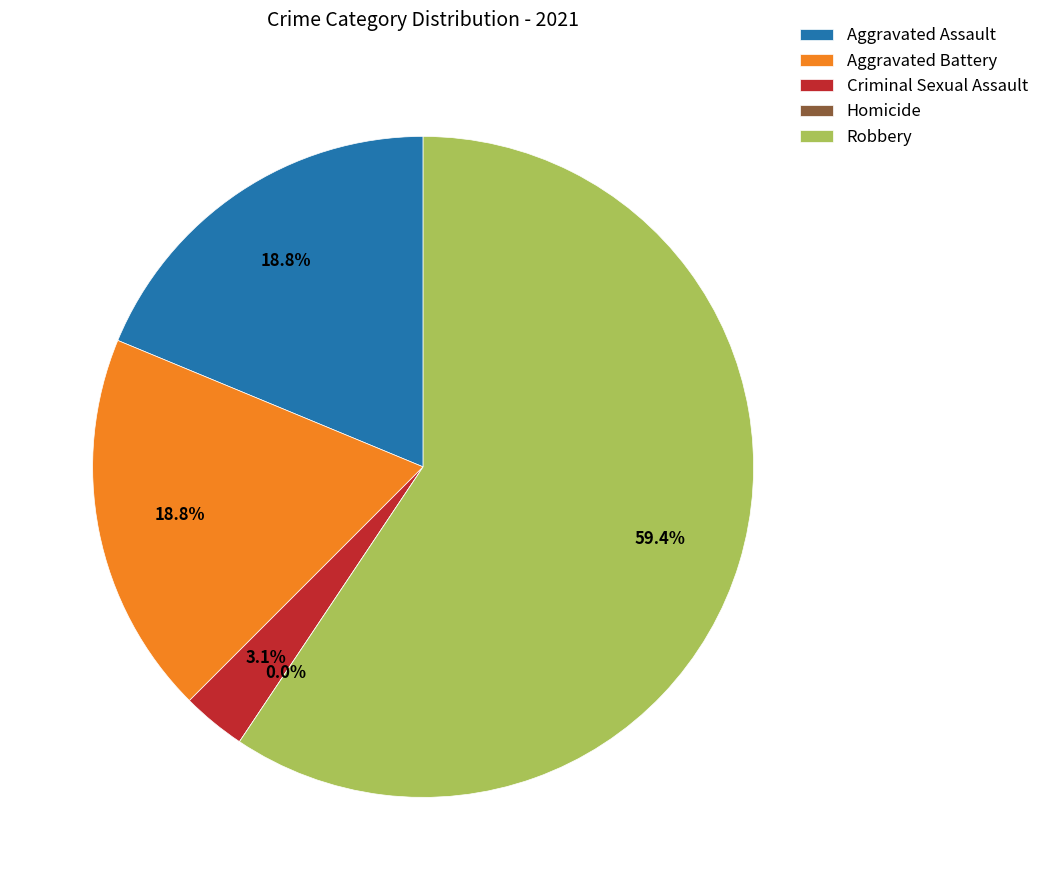

How many segments does this pie chart have?

5